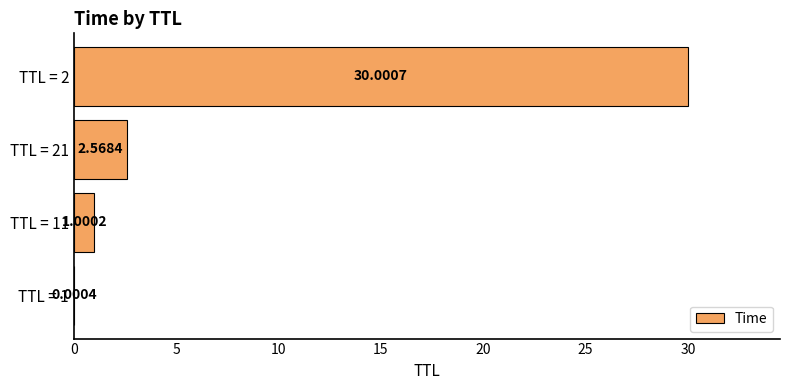

What is the sum of all values?

33.6